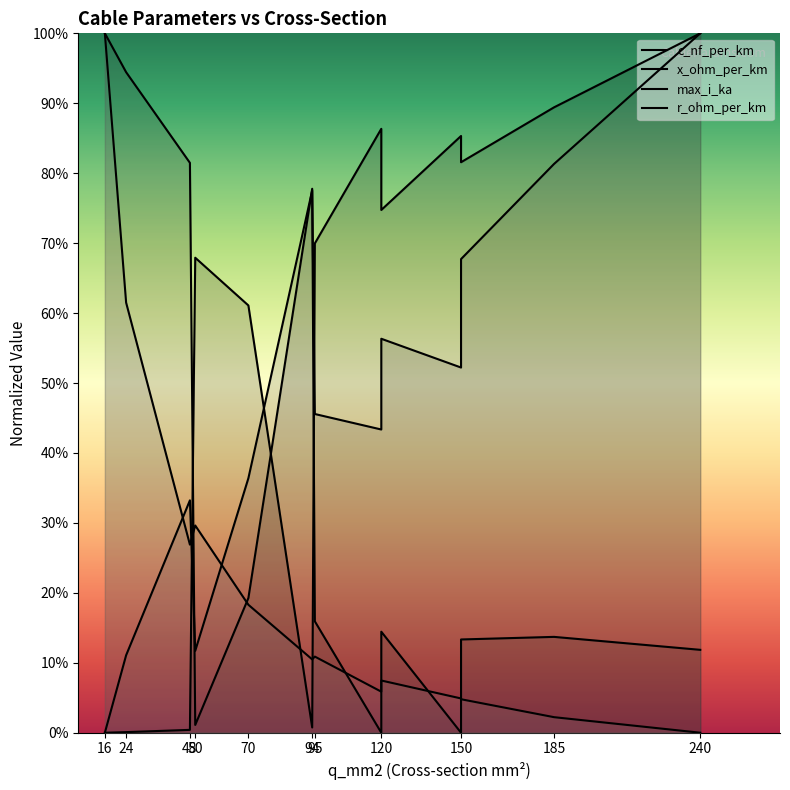

What value does the max_i_ka series have at 70?

0.4